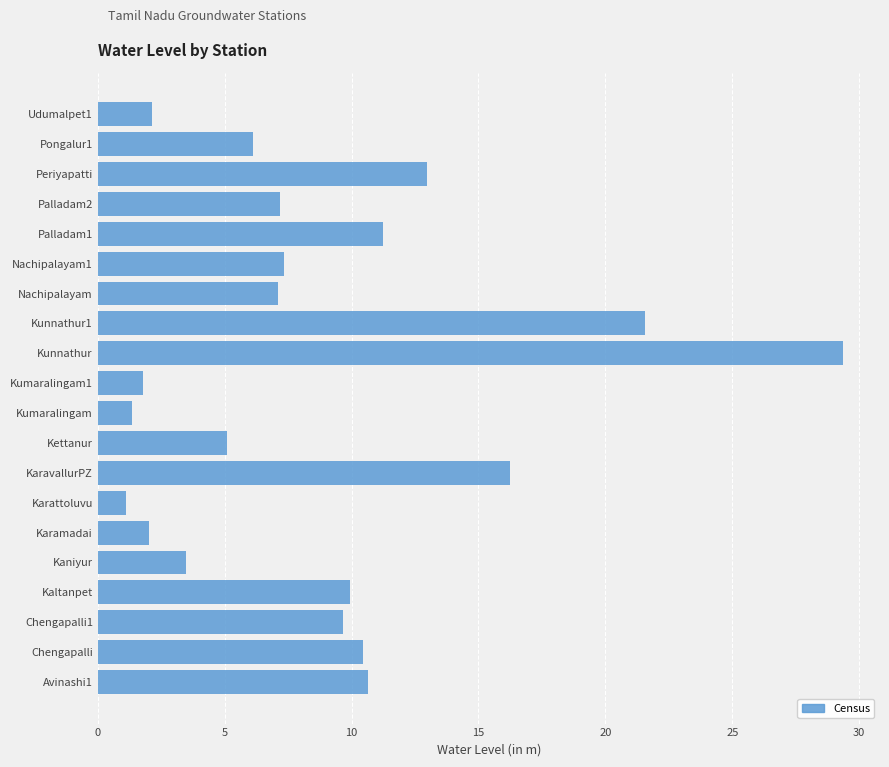

Where is the data nearest to the value 15?

KaravallurPZ